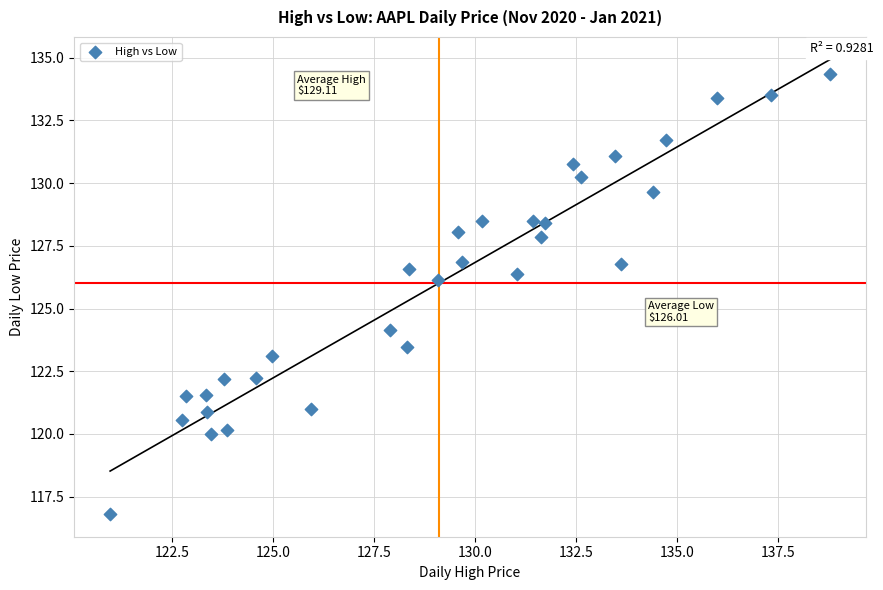

What Y value in the scatter plot is closest to 125?

124.1